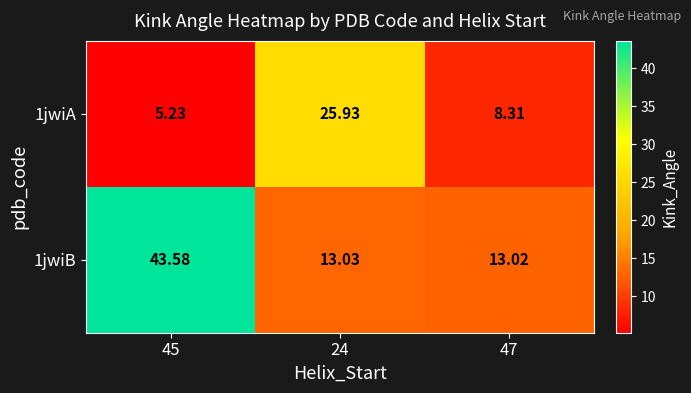

Which series has the largest total across all categories?

1jwiB